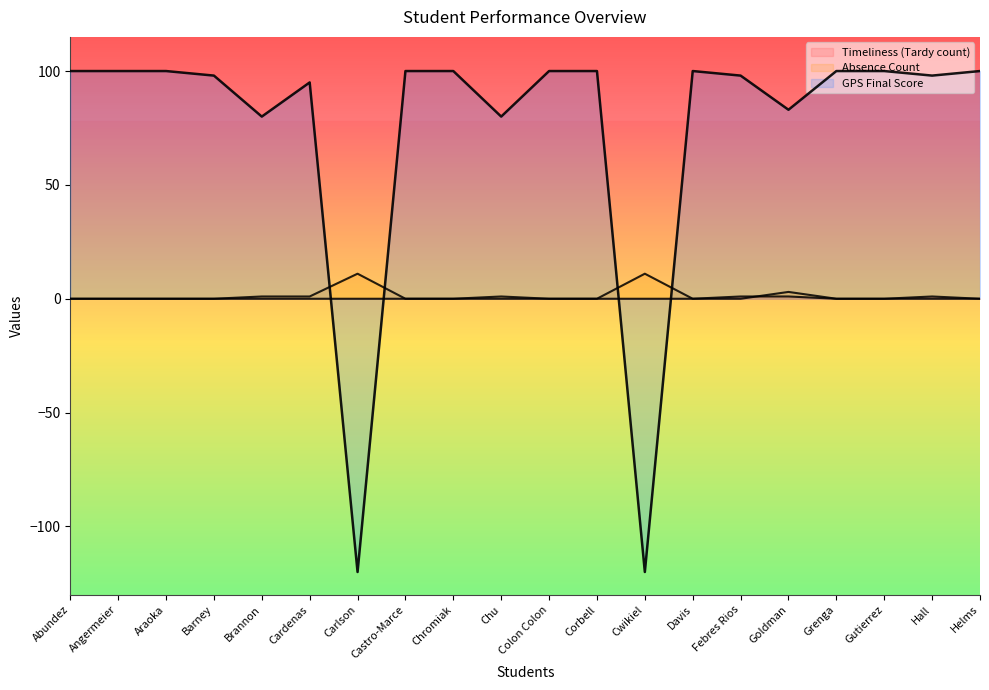

Reading right to left, what are all the values shown in this chart?

Timeliness (Tardy count): Helms=0	Hall=1	Gutierrez=0	Grenga=0	Goldman=1	Febres Rios=1	Davis=0	Cwikiel=0	Corbell=0	Colon Colon=0	Chu=0	Chromiak=0	Castro-Marce=0	Carlson=0	Cardenas=0	Brannon=0	Barney=0	Araoka=0	Angermeier=0	Abundez=0
Absence Count: Helms=0	Hall=0	Gutierrez=0	Grenga=0	Goldman=3	Febres Rios=0	Davis=0	Cwikiel=11	Corbell=0	Colon Colon=0	Chu=1	Chromiak=0	Castro-Marce=0	Carlson=11	Cardenas=1	Brannon=1	Barney=0	Araoka=0	Angermeier=0	Abundez=0
GPS Final Score: Helms=100	Hall=98	Gutierrez=100	Grenga=100	Goldman=83	Febres Rios=98	Davis=100	Cwikiel=-120	Corbell=100	Colon Colon=100	Chu=80	Chromiak=100	Castro-Marce=100	Carlson=-120	Cardenas=95	Brannon=80	Barney=98	Araoka=100	Angermeier=100	Abundez=100